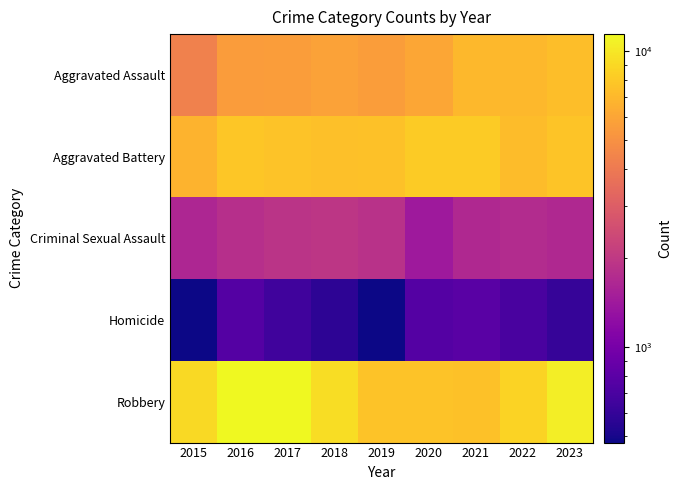

Which series has the largest total across all categories?

Robbery